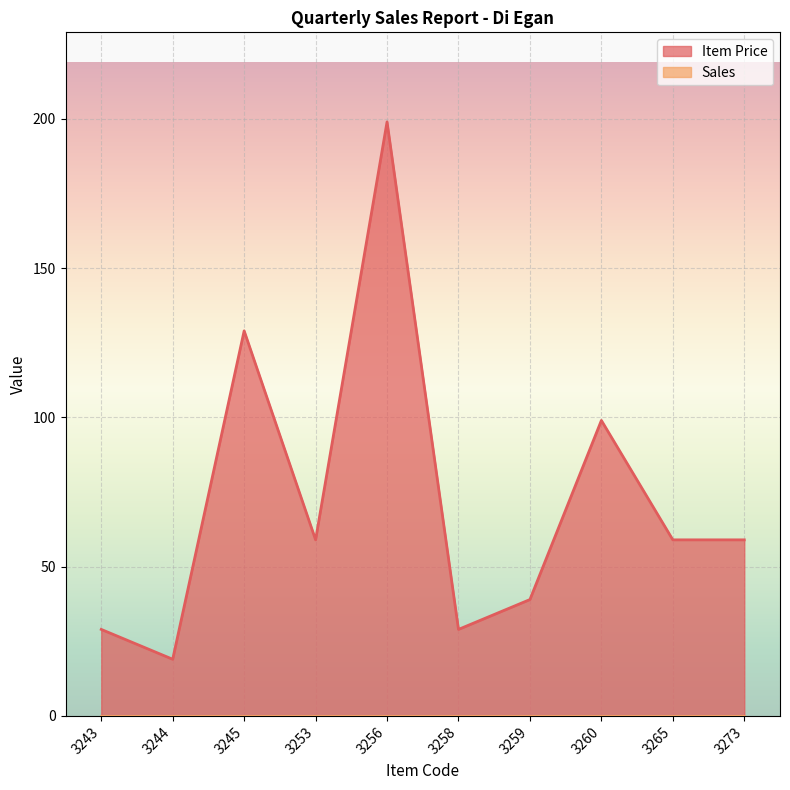

True or false: the data has more than 2 interior local peaks.

True